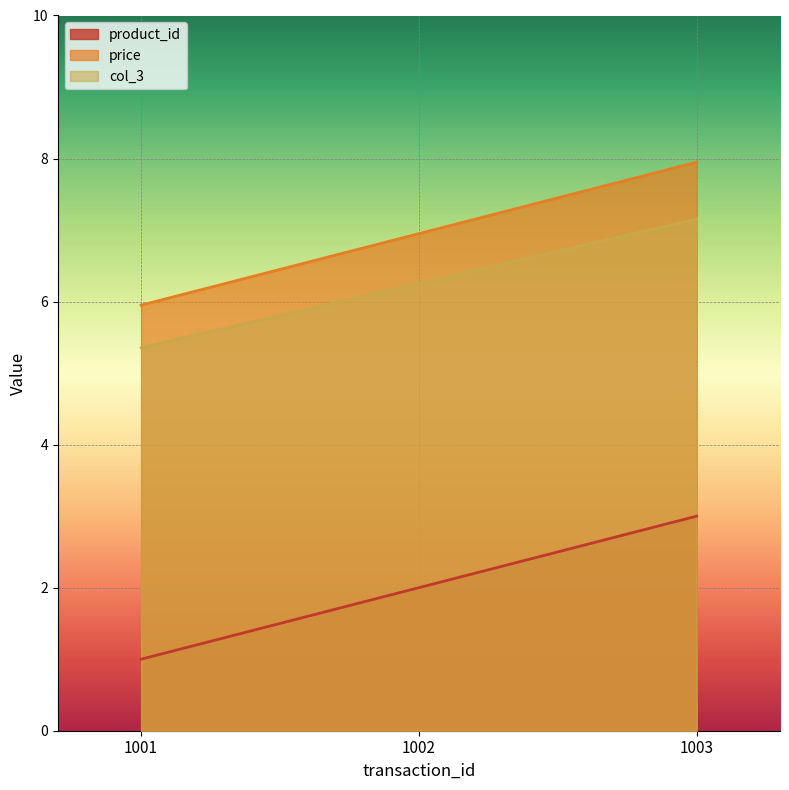

At which category is the sum across all series the highest?

1003